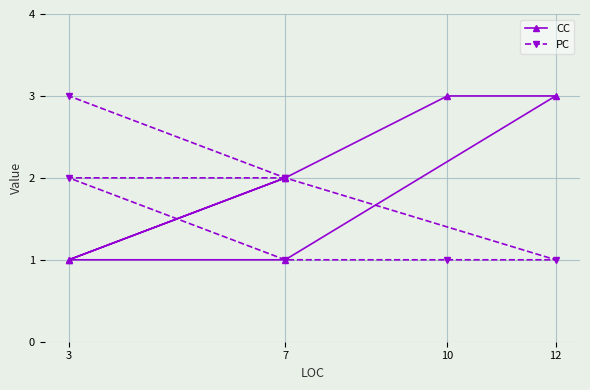

Count the number of categories in the chart.

7